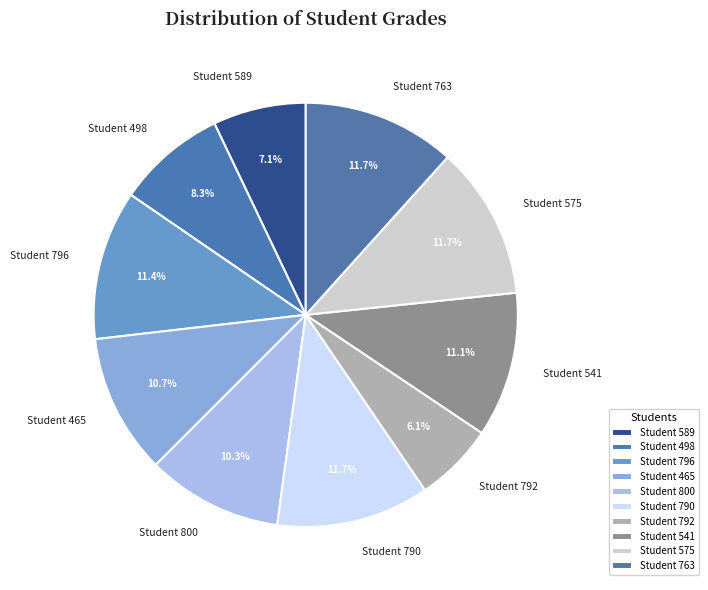

To the nearest percent, what portion does Student 498 represent?

8%